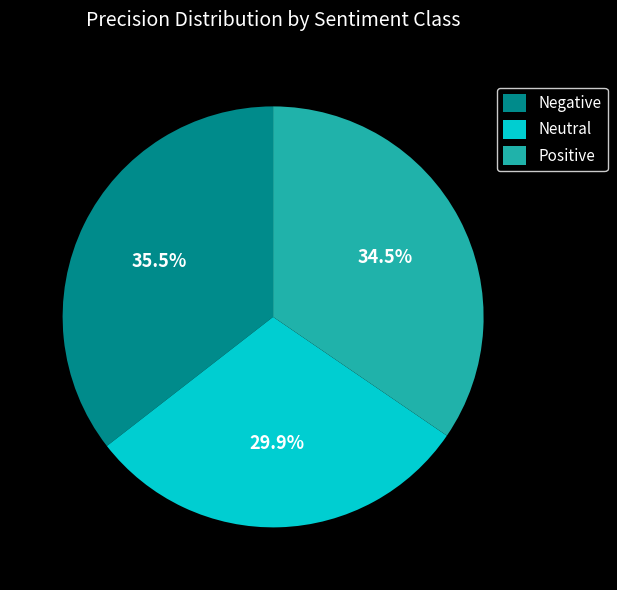

Which slice is the largest?

Negative